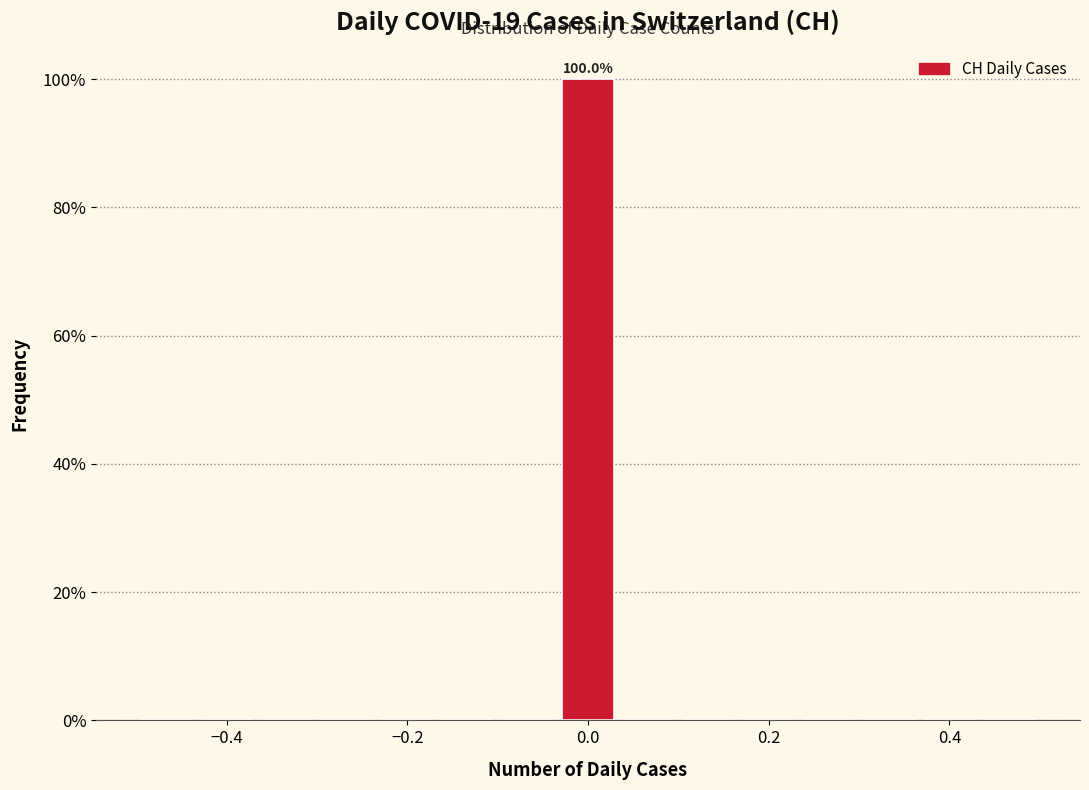

Read against the x-axis, roughly where is the centre of the tallest bar?

0.00